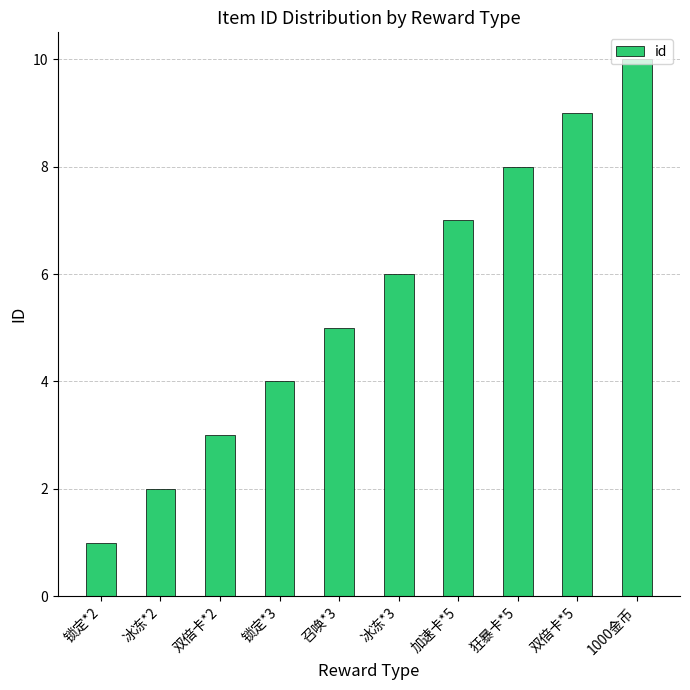

What is the sum of the values at 加速卡*5 and 冰冻*3?

13